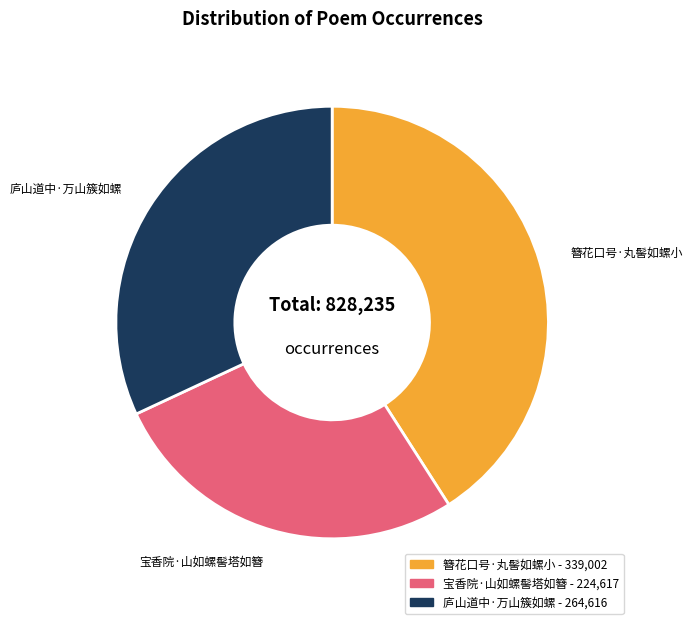

Does any single category account for the majority?

No